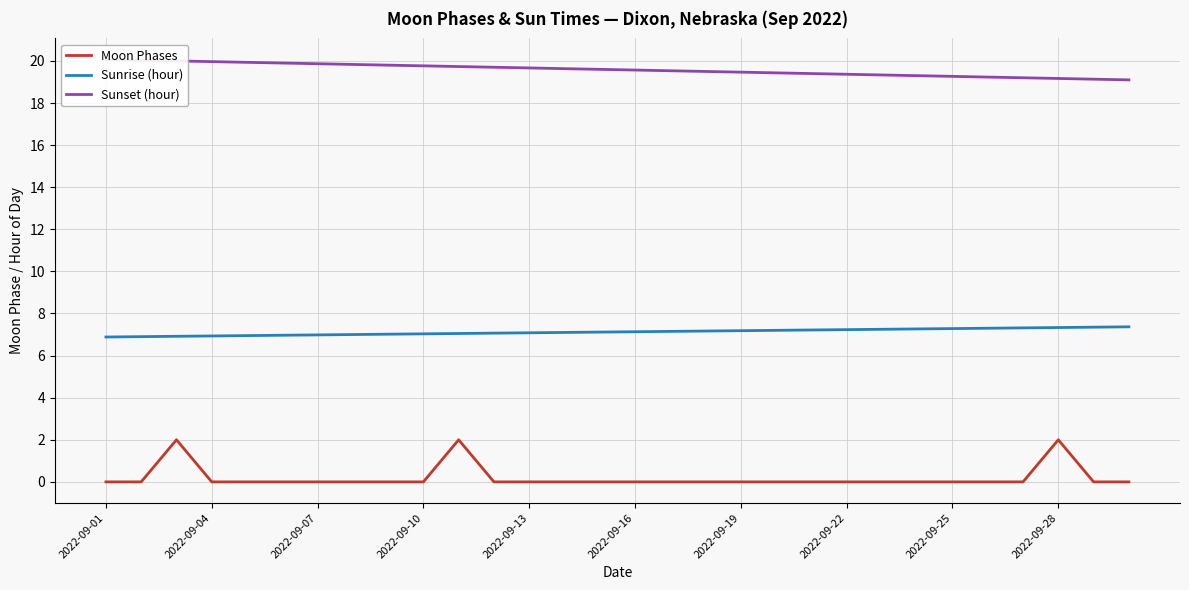

What is the difference between the highest and lowest values at 16?

19.5